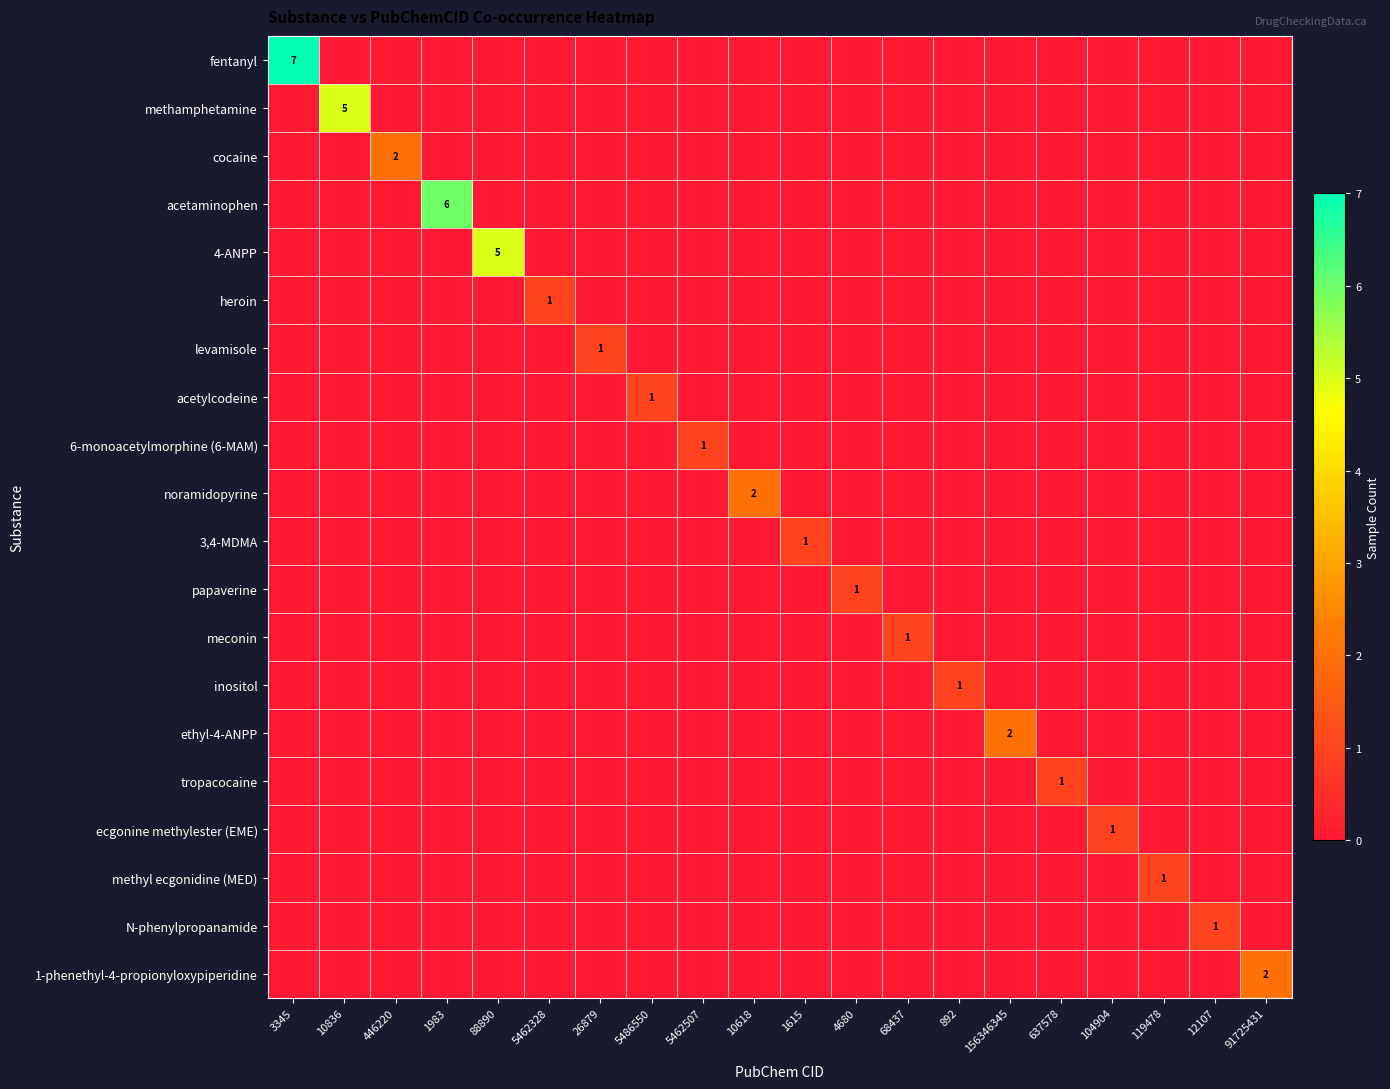

At how many categories does at least one series exceed 0?

20